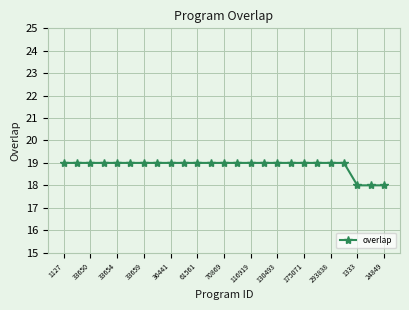

What is the minimum value shown in the chart?

18